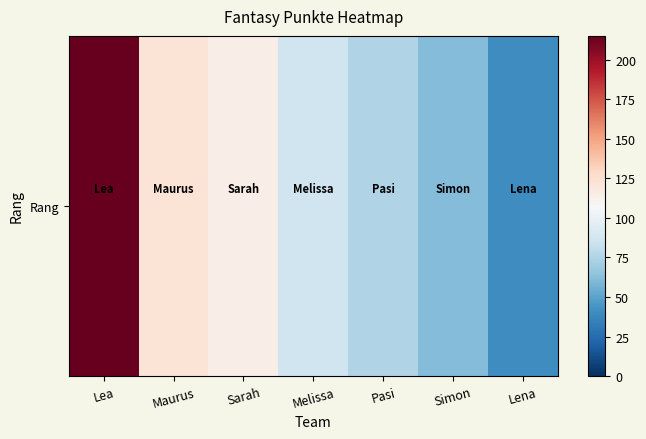

What is the sum of the values at Melissa and Maurus?

208